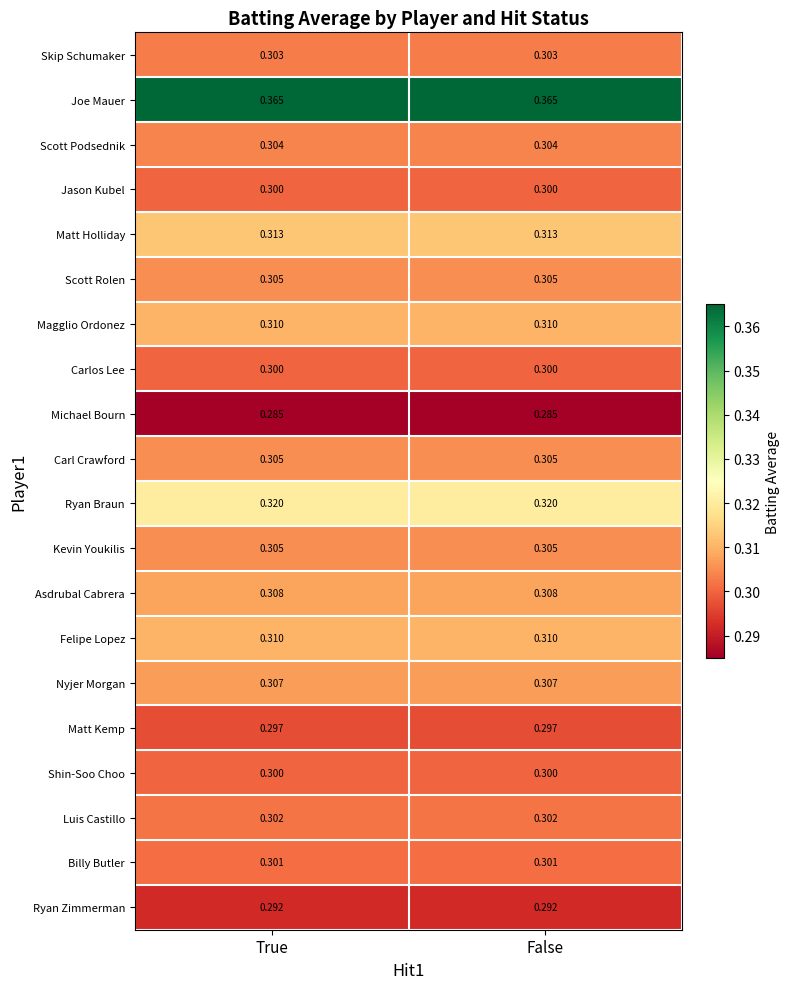

Which series has the largest total across all categories?

Joe Mauer